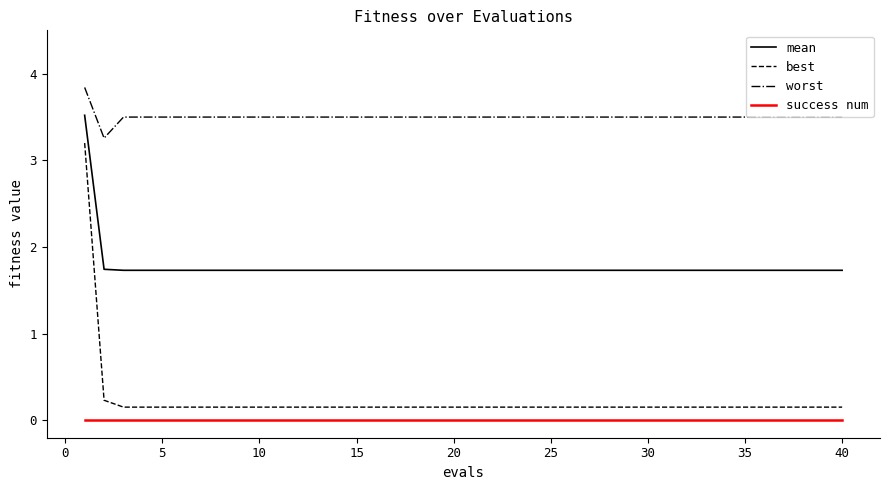

True or false: mean and success num intersect in this chart.

False